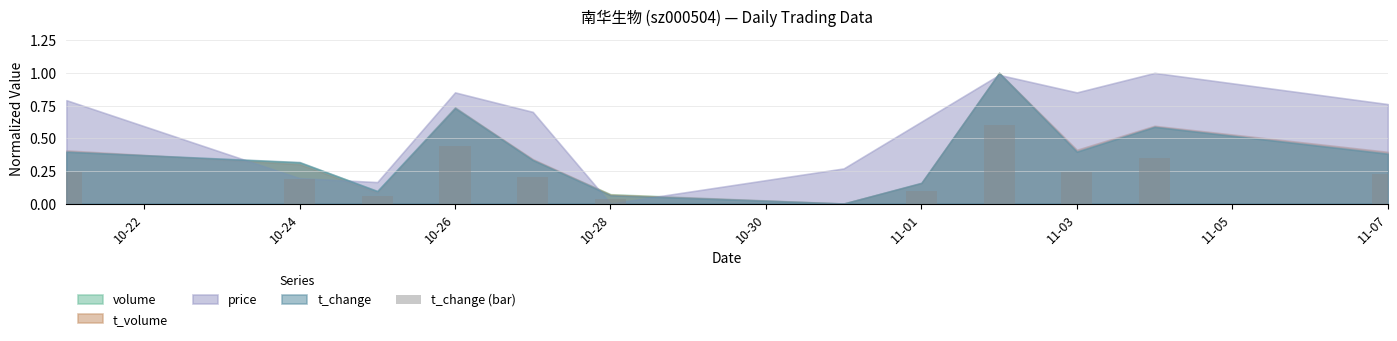

What is the maximum value shown in the chart?

0.6